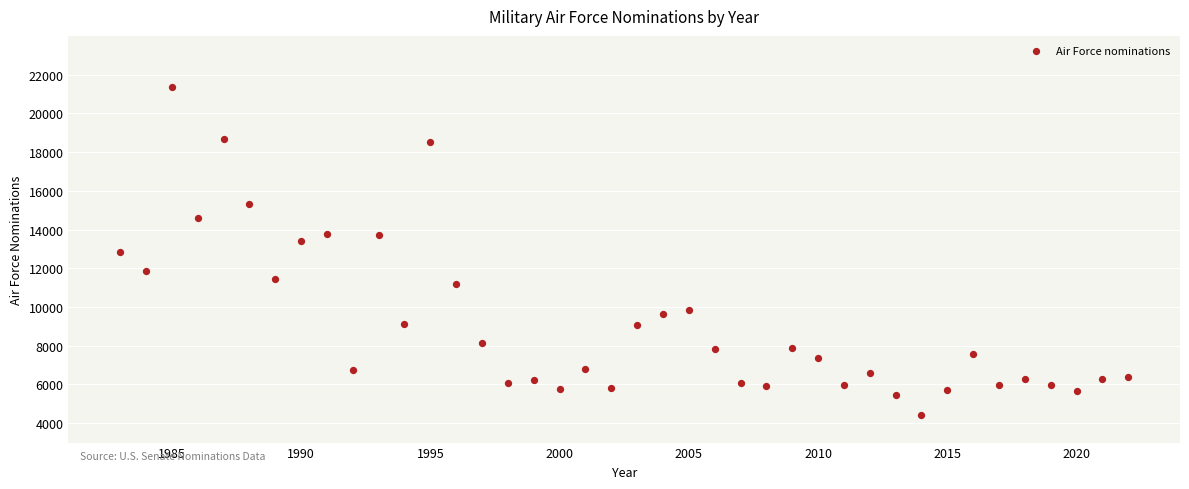

What is the range of Y values (max minus min)?

16943